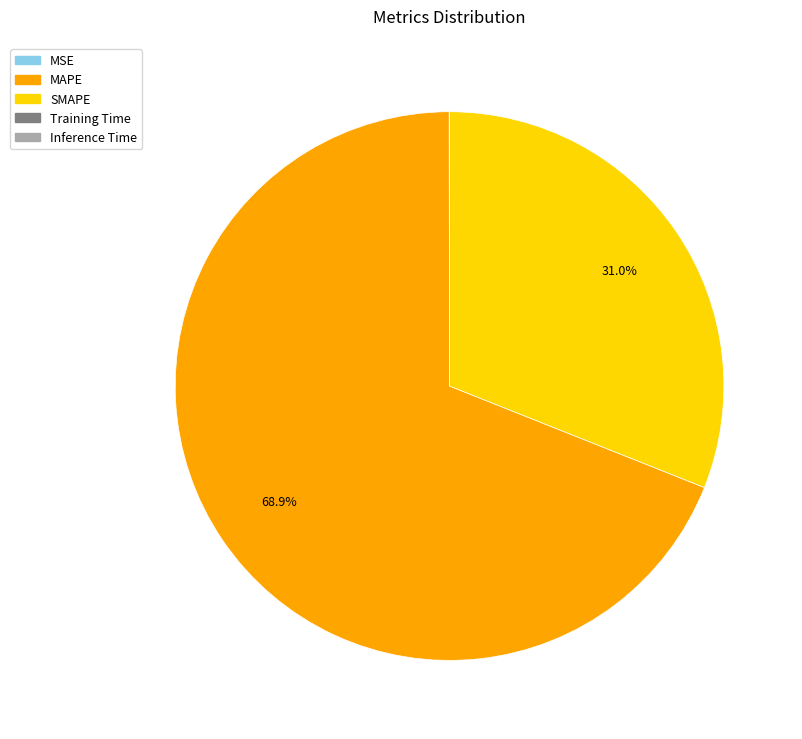

Which category has the biggest portion of the pie?

MAPE